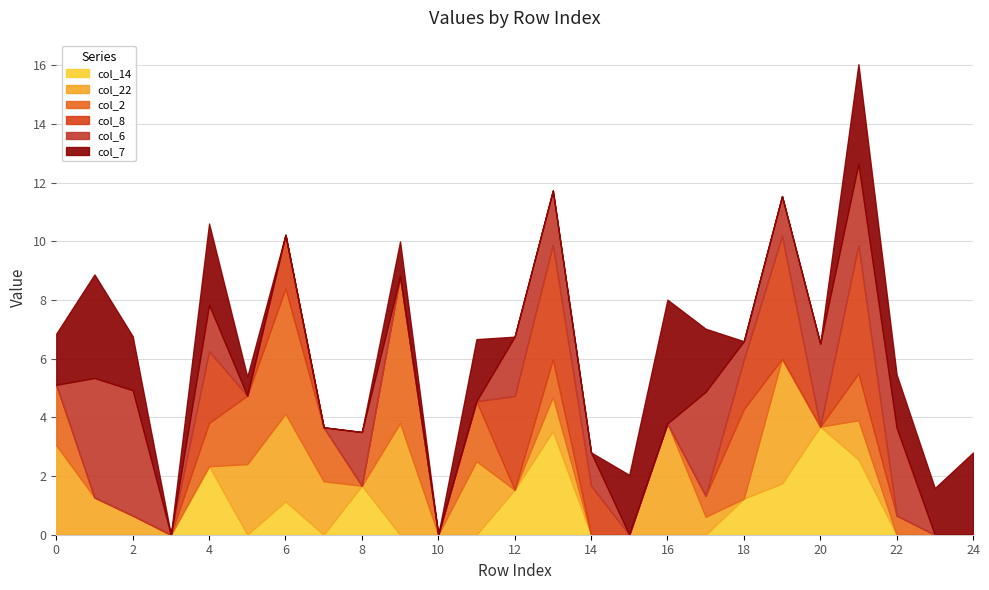

What is the maximum value for col_14?

3.7